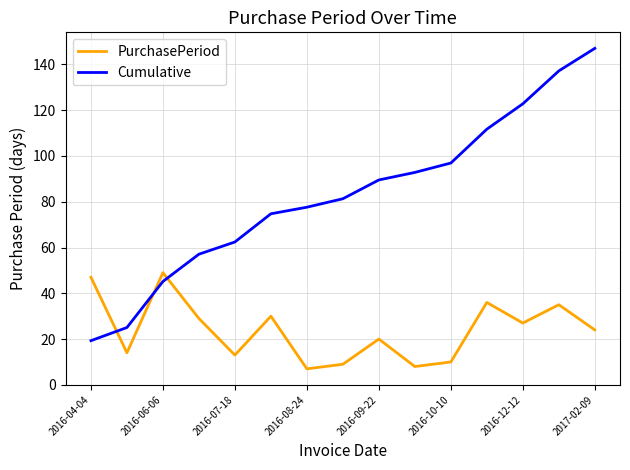

Which series has the largest range (max minus min)?

Cumulative